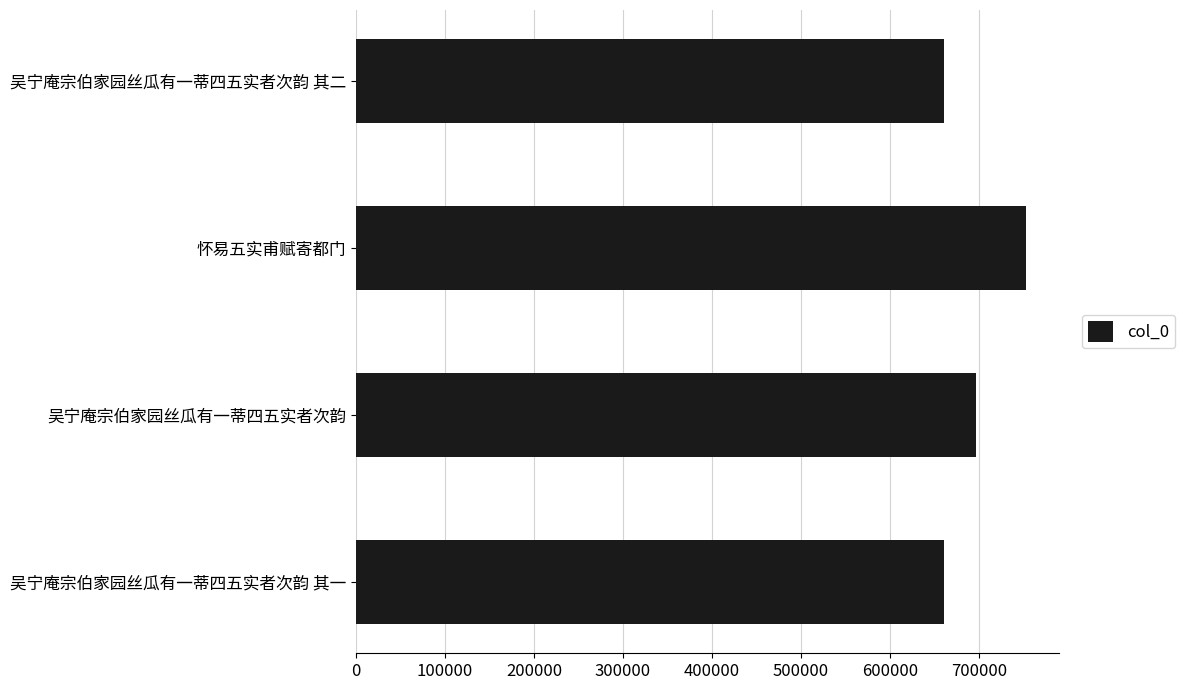

The value at 吴宁庵宗伯家园丝瓜有一蒂四五实者次韵 is 696233. True or false?

True